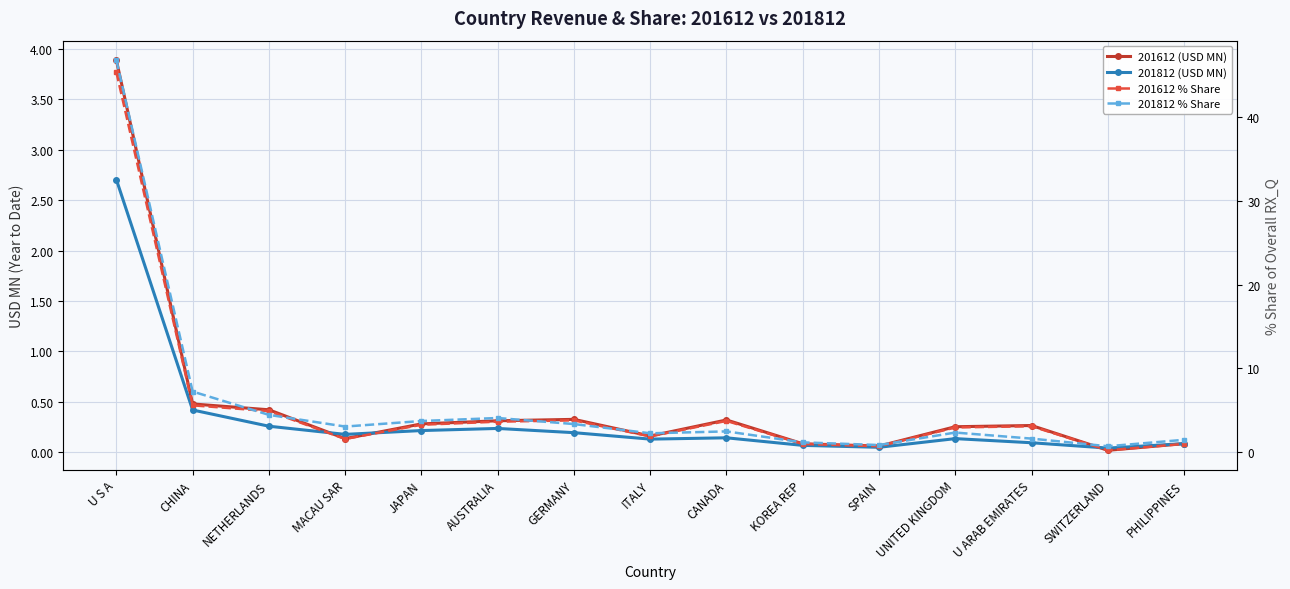

True or false: 201812 (USD MN) and 201612 (USD MN) intersect in this chart.

True